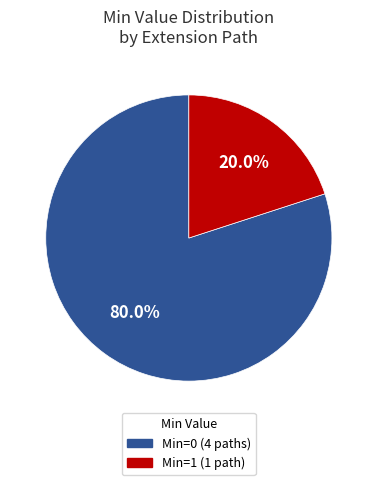

Is there a majority slice in this chart?

Yes